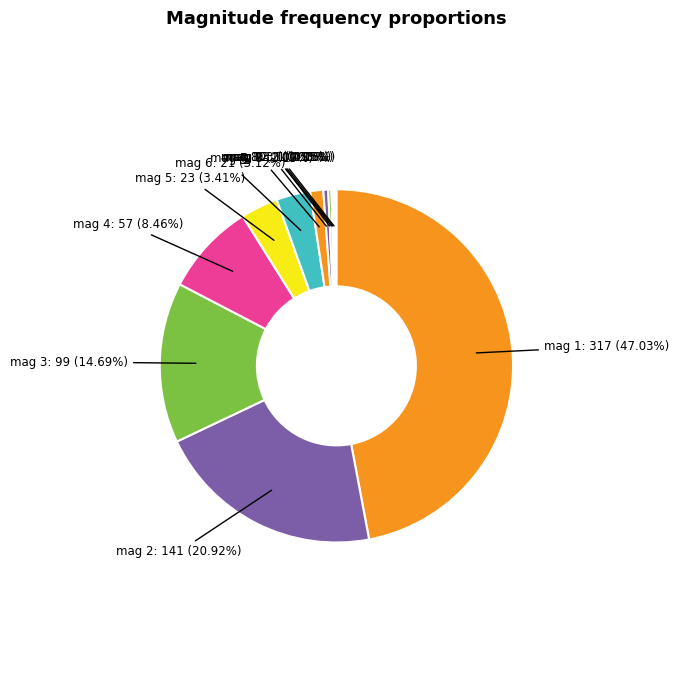

Rank the categories by value from lowest to highest.

10, 12, 13, 9, 8, 7, 6, 5, 4, 3, 2, 1